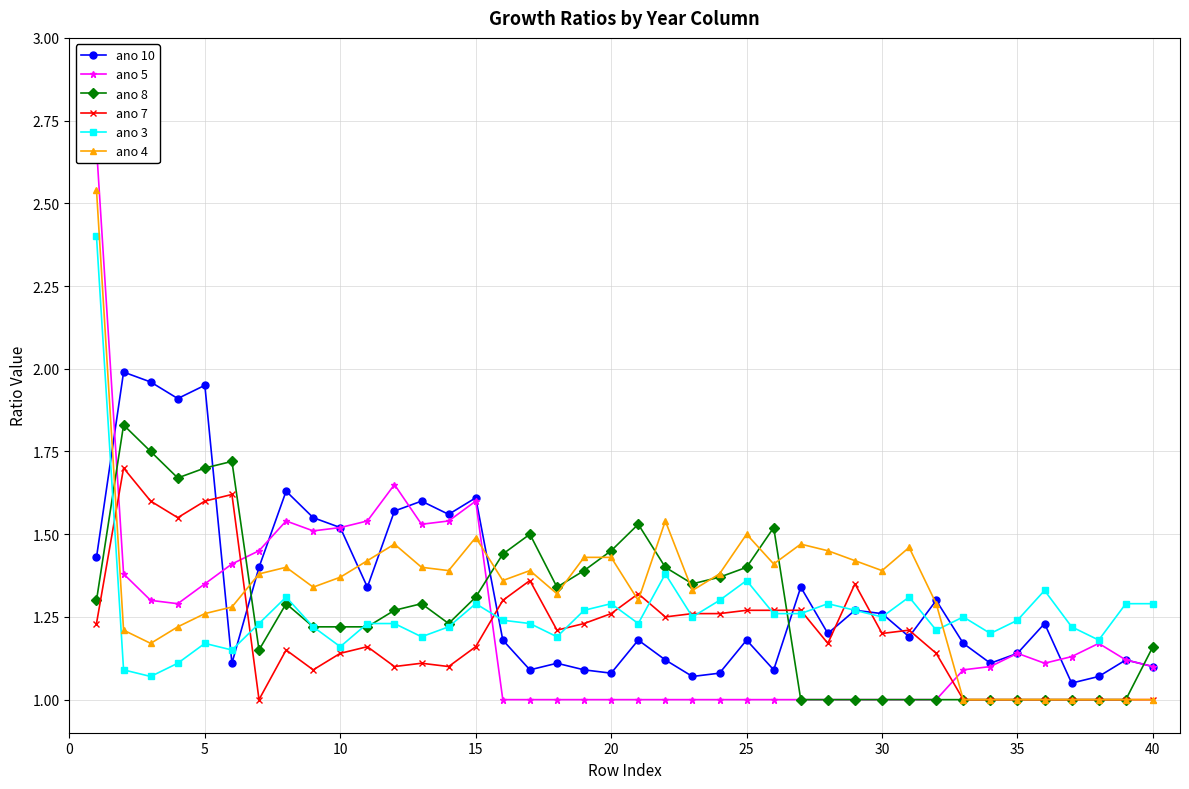

What is the minimum value for ano 4?

1.0